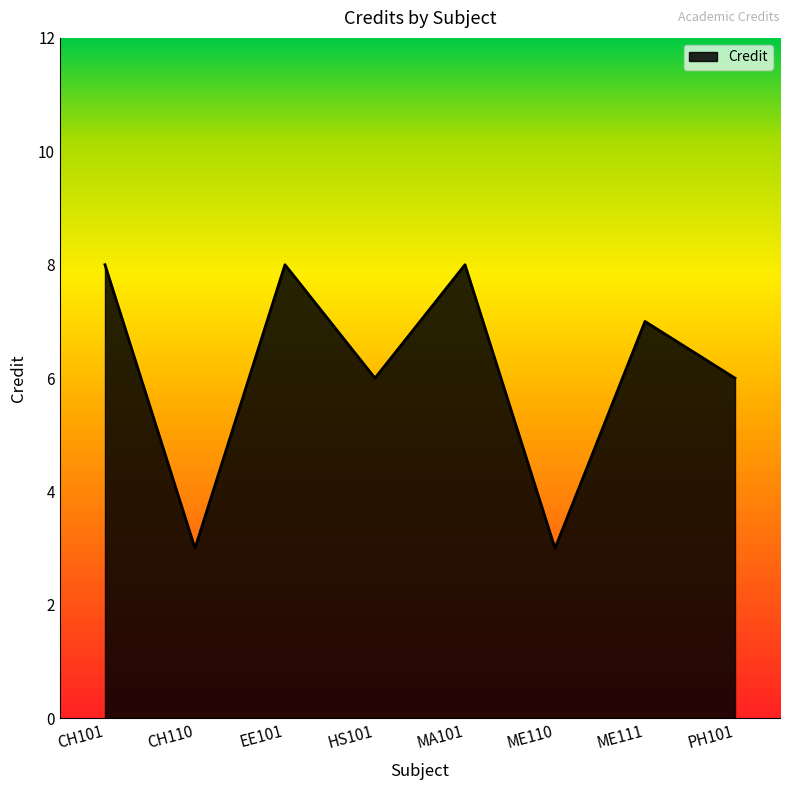

What is the difference between the values at EE101 and ME110?

5